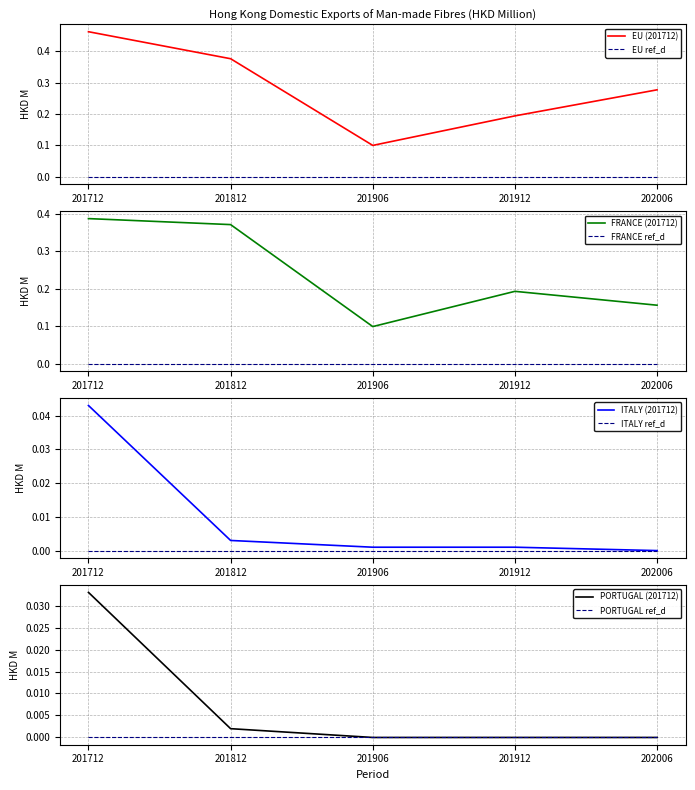

How many lines are shown in the chart?

4